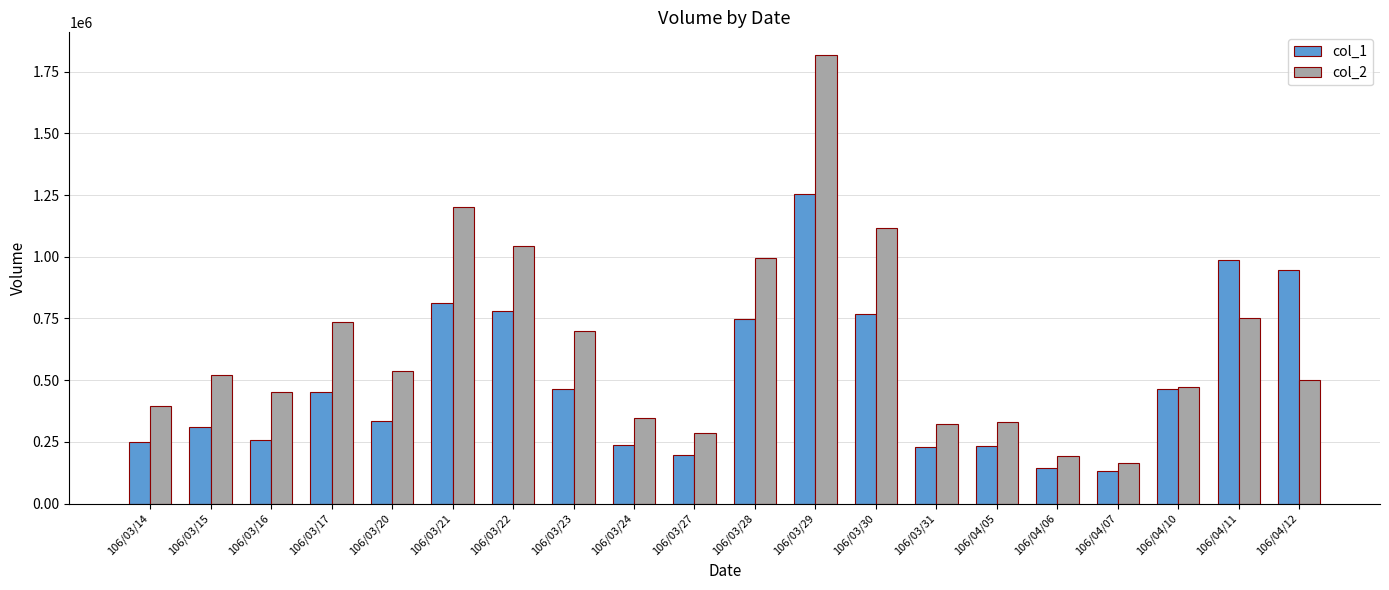

How many categories are shown in the chart?

20